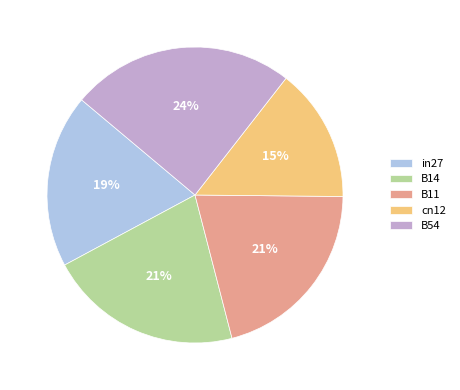

Does B14 account for over 50% of the chart?

No